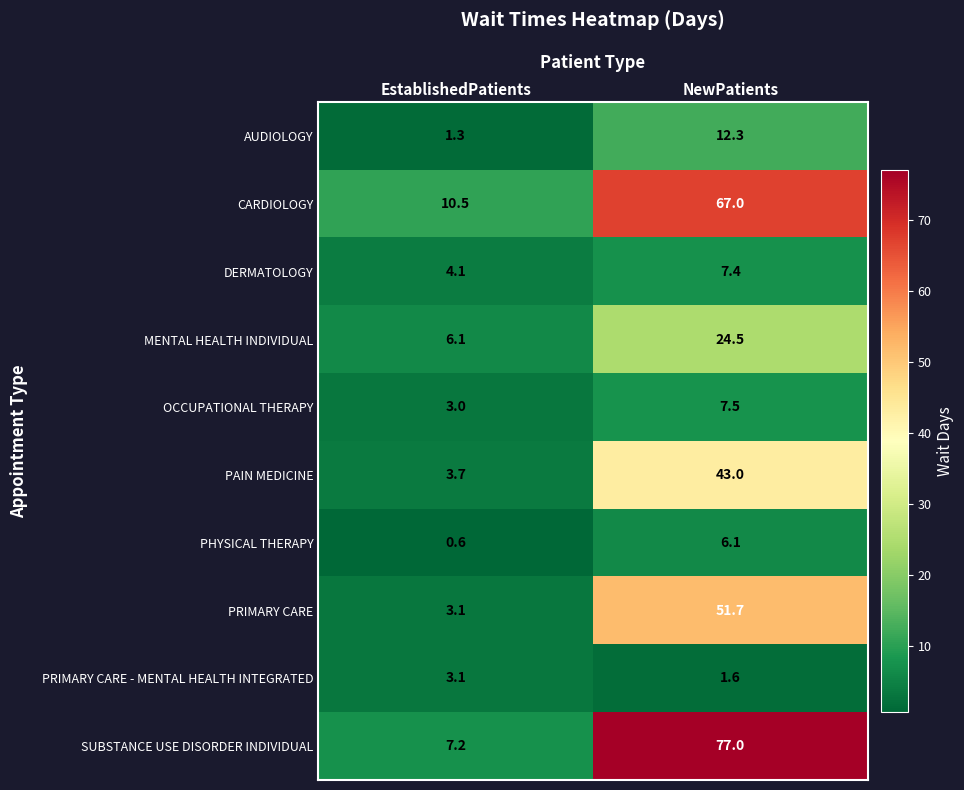

Reading right to left, transcribe all the data shown in this chart.

AUDIOLOGY: 12.3	1.3
CARDIOLOGY: 67.0	10.5
DERMATOLOGY: 7.4	4.1
MENTAL HEALTH INDIVIDUAL: 24.5	6.1
OCCUPATIONAL THERAPY: 7.5	3.0
PAIN MEDICINE: 43.0	3.7
PHYSICAL THERAPY: 6.1	0.6
PRIMARY CARE: 51.7	3.1
PRIMARY CARE - MENTAL HEALTH INTEGRATED: 1.6	3.1
SUBSTANCE USE DISORDER INDIVIDUAL: 77.0	7.2